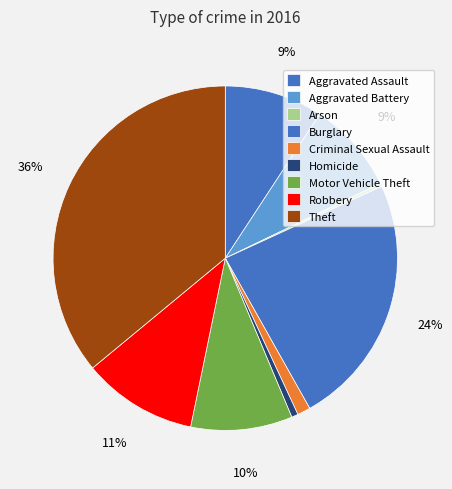

How many segments does this pie chart have?

9